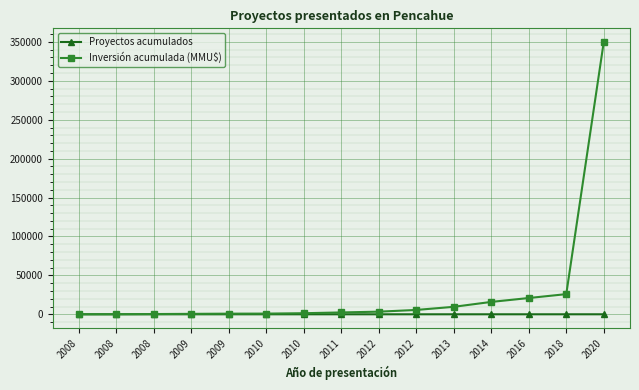

What is the value of the Proyectos acumulados point at the 6th from the left?

6